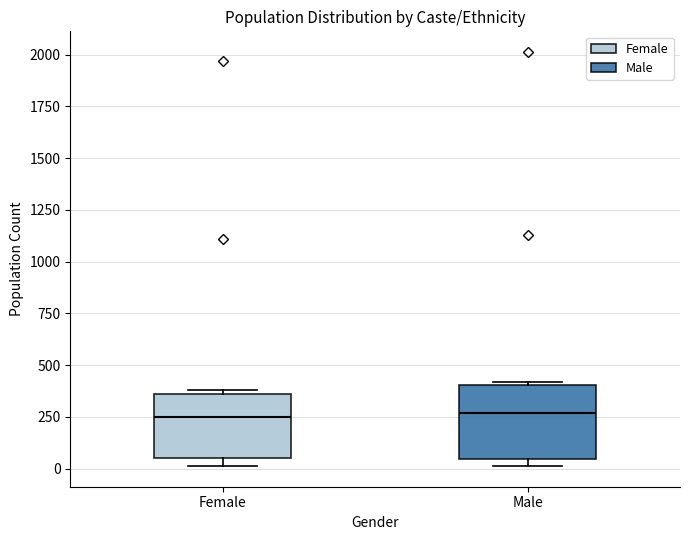

Comparing the boxes themselves (not the whiskers), which one is the tallest?

Male